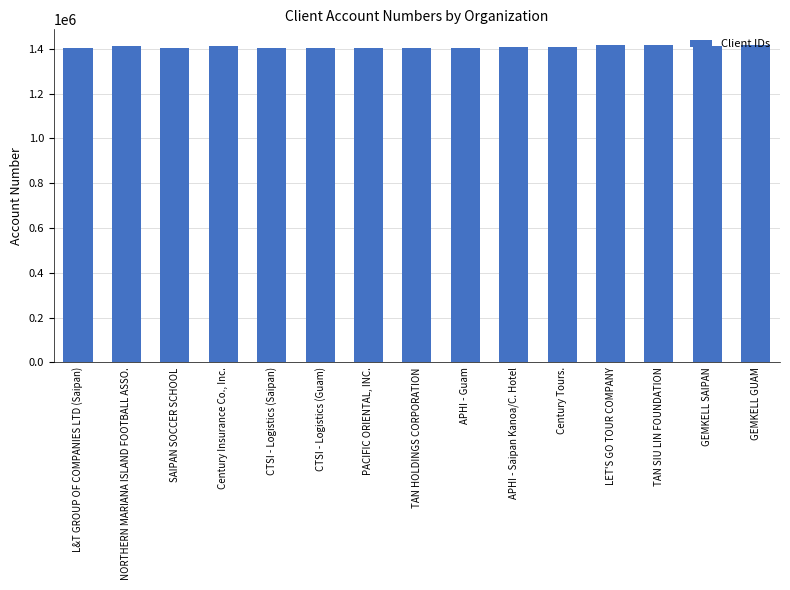

Does the chart contain any negative values?

No